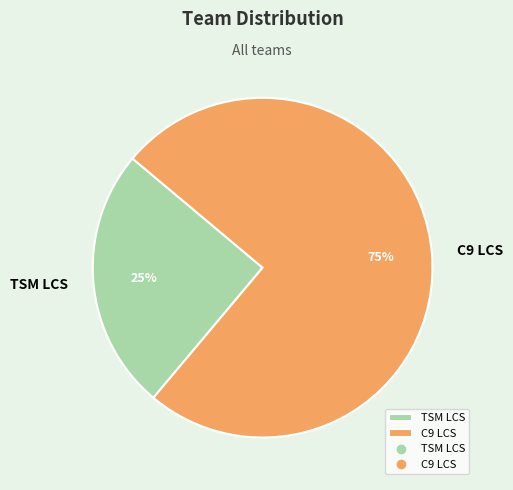

True or false: TSM LCS accounts for 35% of the total.

False